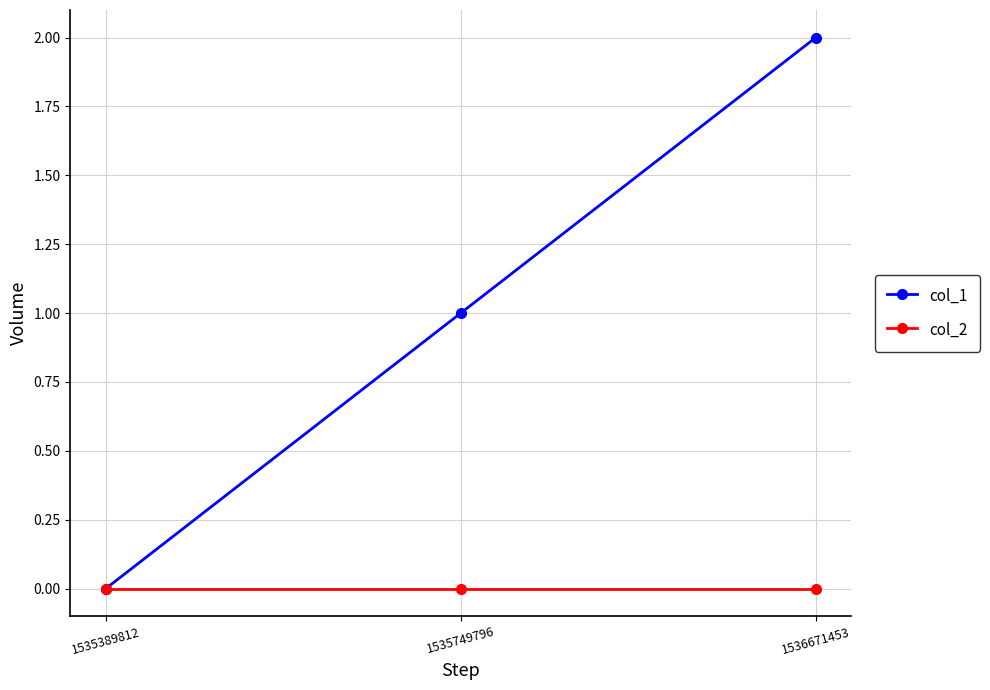

Which series changed the most between 1535389812 and 1536671453?

col_1